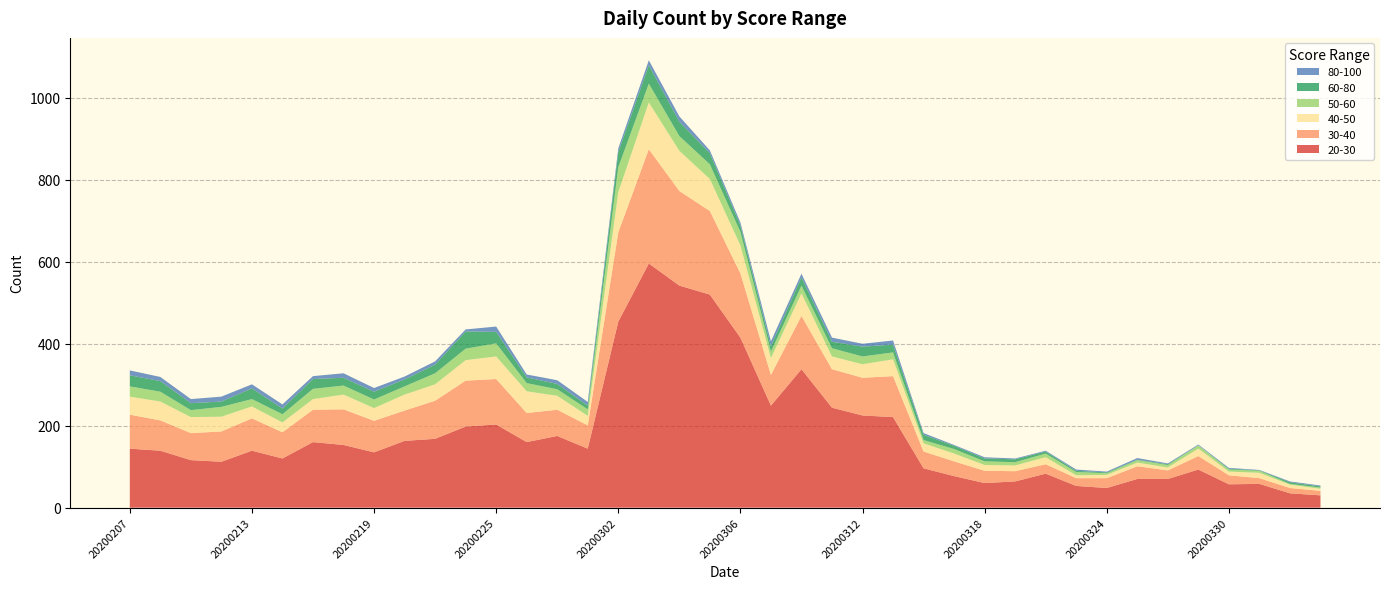

Reading right to left, transcribe all the data shown in this chart.

20-30: 30	35	58	57	93	70	70	48	53	83	64	60	77	96	221	225	244	338	249	415	520	542	596	454	144	175	160	203	198	168	163	135	153	160	120	139	112	116	139	144
30-40: 11	13	14	22	33	21	31	24	19	23	25	30	36	41	100	92	94	130	75	157	204	231	279	218	57	64	71	111	112	93	74	77	87	79	64	79	74	66	74	83
40-50: 5	8	13	9	18	7	9	8	7	17	14	14	19	20	41	33	31	55	41	68	78	98	114	98	23	34	53	55	50	40	39	31	36	26	24	29	36	39	46	44
50-60: 3	2	5	5	8	6	6	4	8	9	8	9	11	8	17	19	20	19	16	33	36	36	46	61	16	16	20	32	28	27	20	21	22	25	20	18	24	17	24	25
60-80: 3	4	1	2	0	2	1	2	3	5	7	7	8	13	19	24	16	20	13	16	27	35	45	37	9	13	14	28	42	21	17	19	19	24	14	26	13	17	26	27
80-100: 2	2	1	2	2	2	4	2	3	2	2	3	2	4	10	7	10	9	12	7	7	13	12	9	9	9	7	13	5	8	7	9	11	7	10	10	12	10	10	12